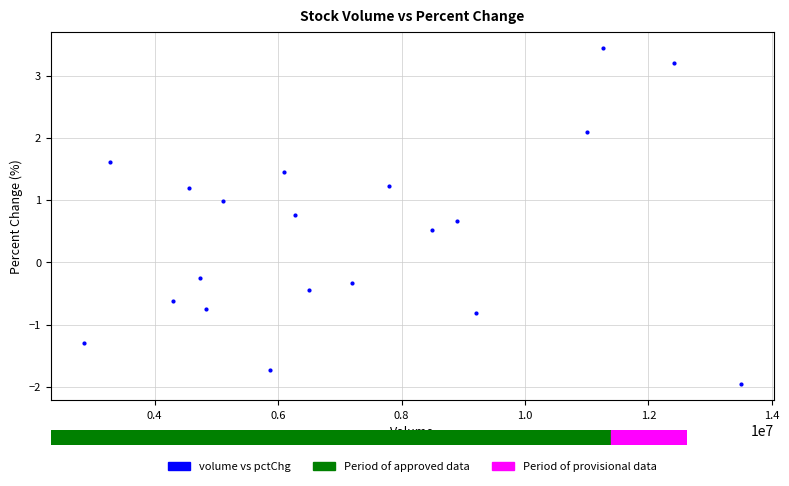

What Y value in the scatter plot is closest to 0?

-0.3